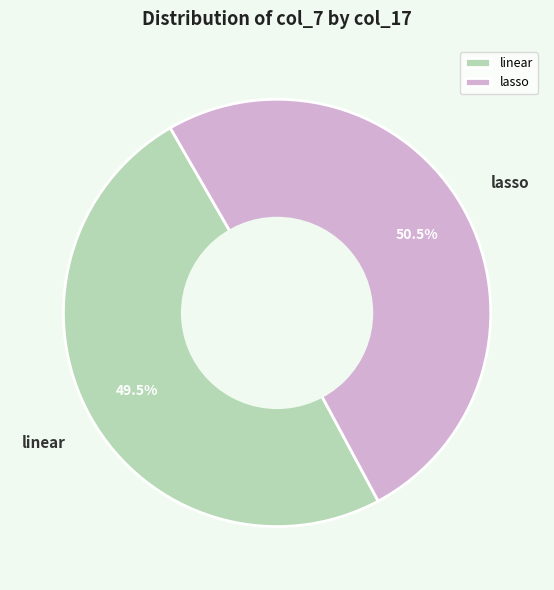

Which has a higher value, linear or lasso?

lasso